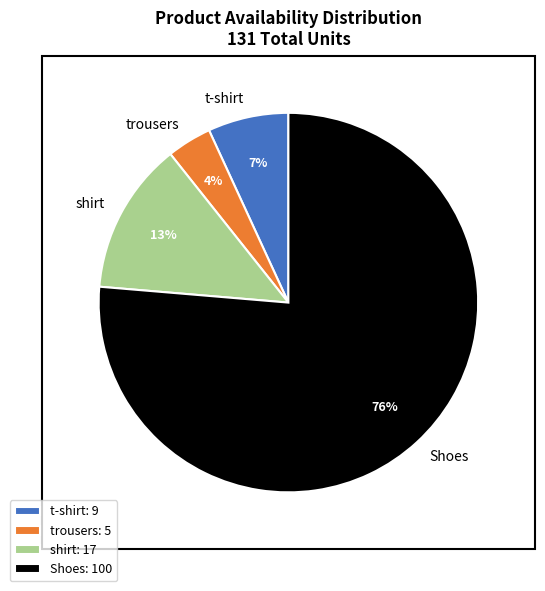

Does trousers represent more than half of the total?

No